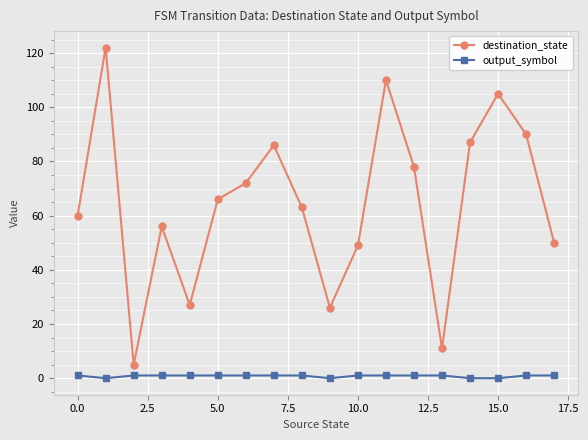

What is the sum of all output_symbol values?

14